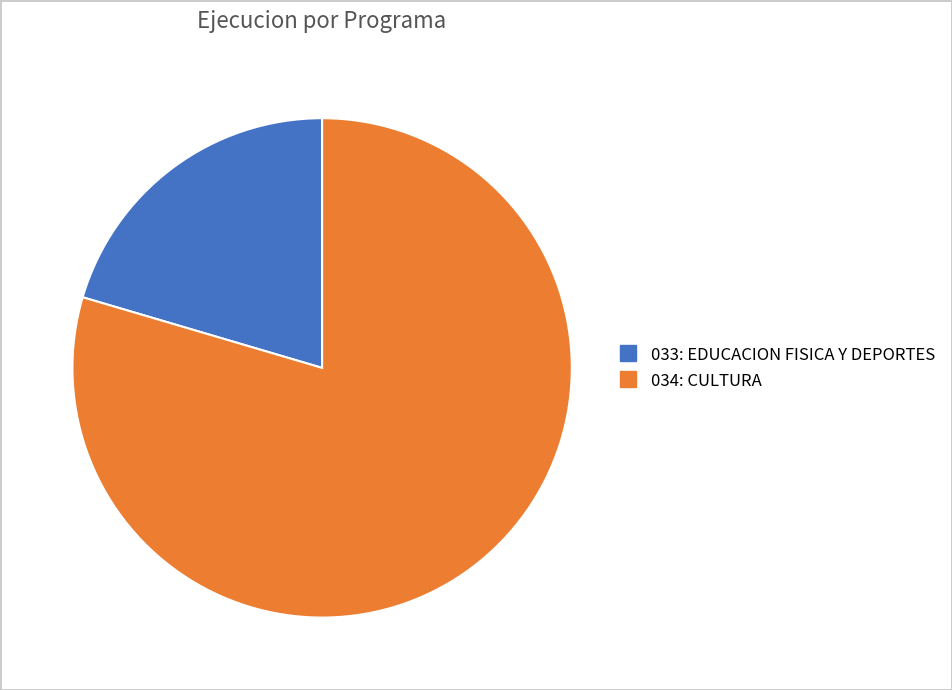

How many segments does this pie chart have?

2